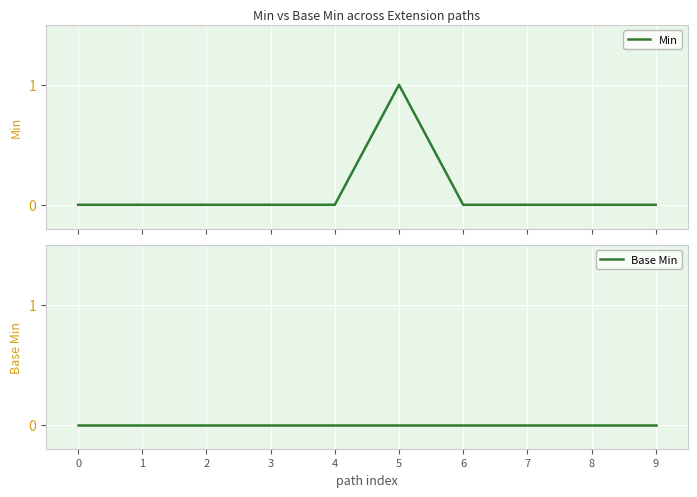

Count the number of categories in the chart.

10